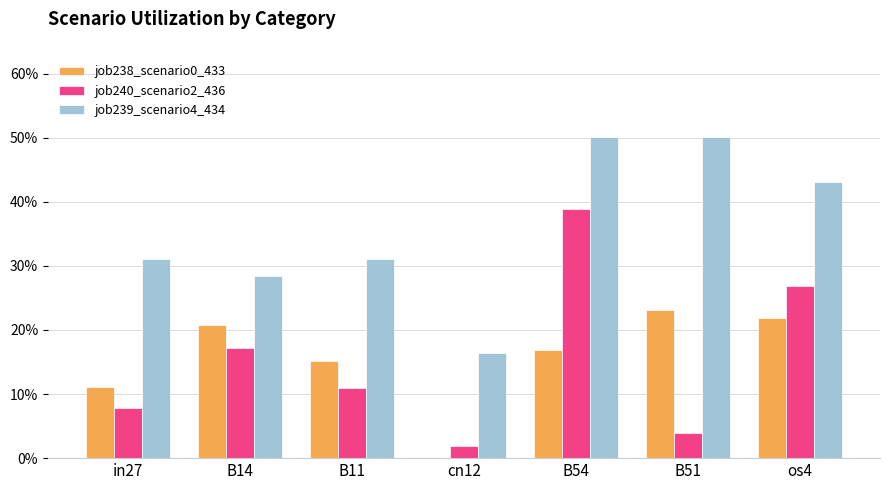

What is the highest value of the job240_scenario2_436 series?

0.4